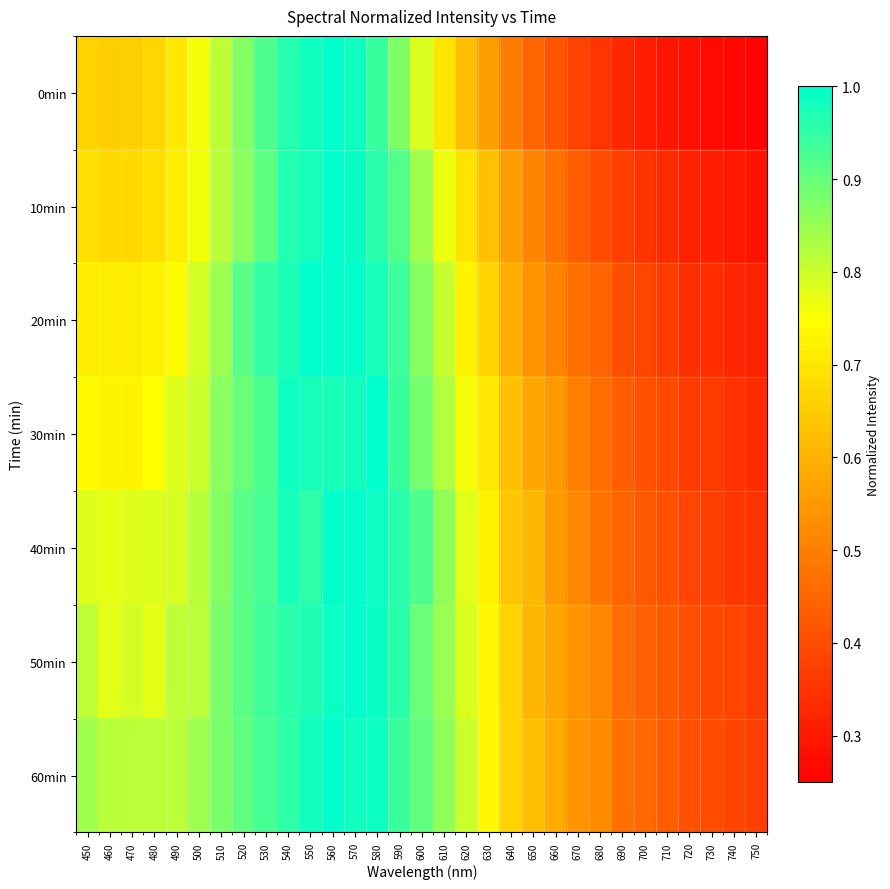

What is the difference between the highest and lowest values at 620?

0.2